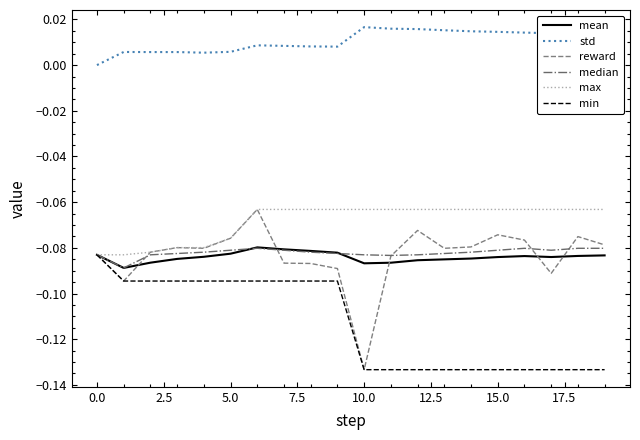

Which series has the largest total across all categories?

std